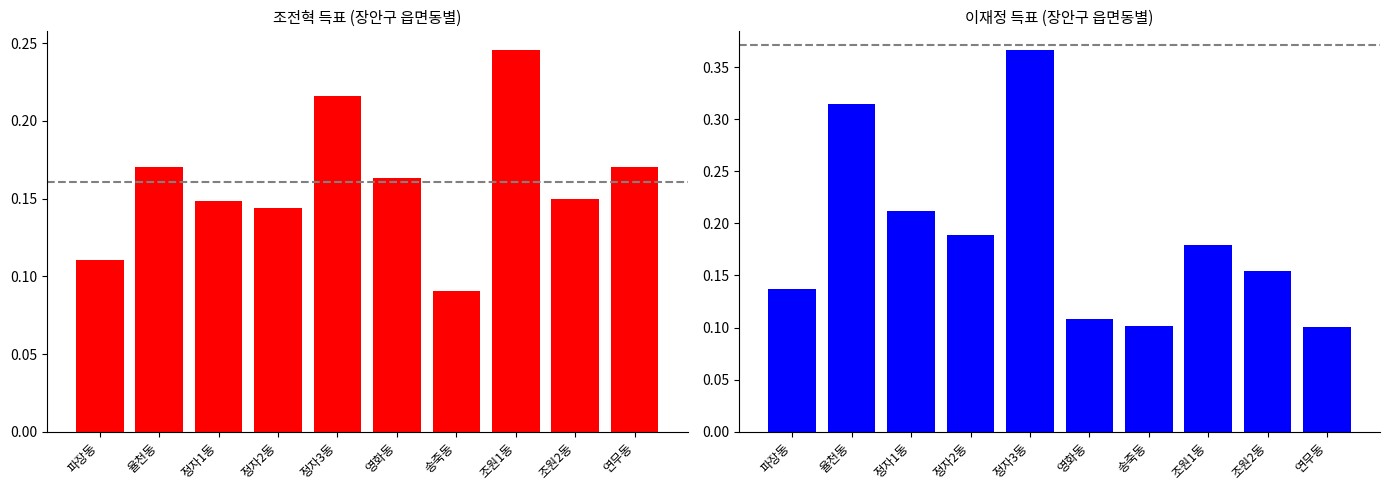

Reading right to left, what are all the values shown in this chart?

조전혁: 0.2	0.1	0.2	0.1	0.2	0.2	0.1	0.1	0.2	0.1
이재정: 0.1	0.2	0.2	0.1	0.1	0.4	0.2	0.2	0.3	0.1